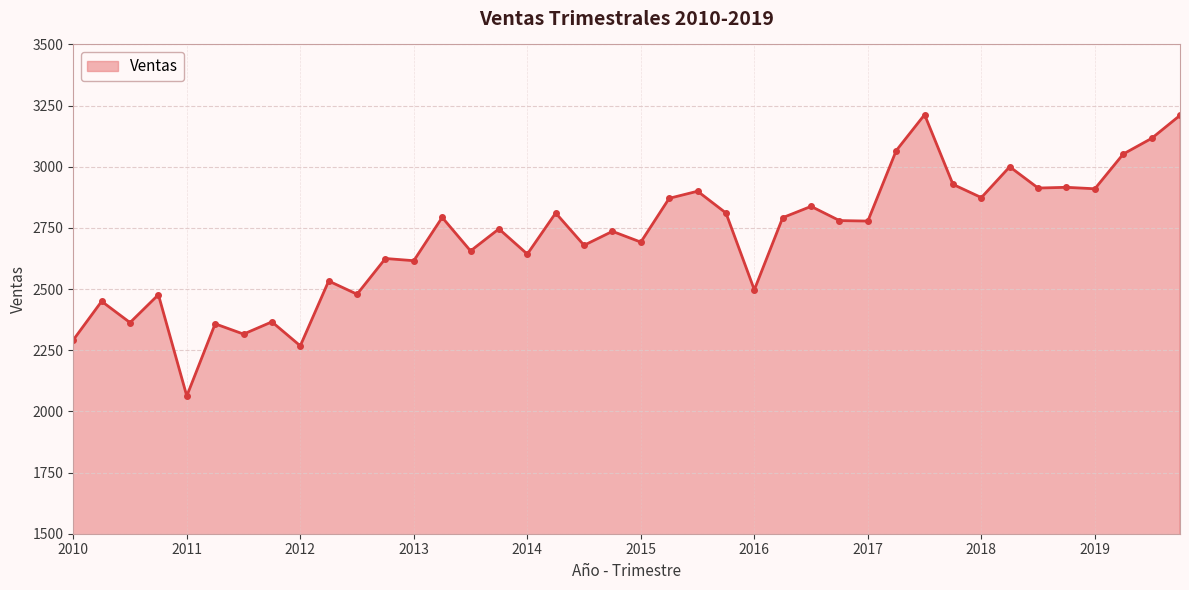

What is the difference between the maximum and minimum values?

1150